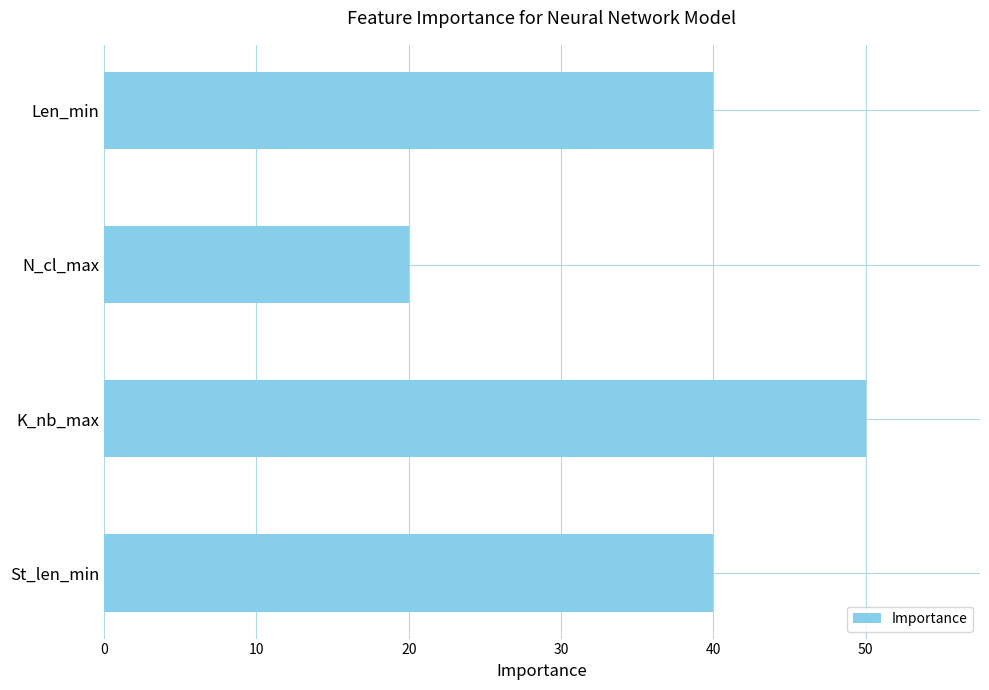

What is the change in value from St_len_min to N_cl_max?

-20